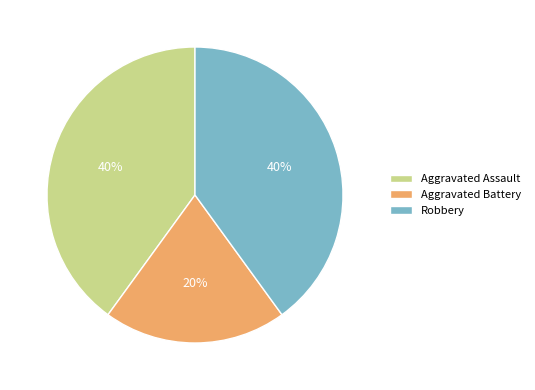

To the nearest percent, what percentage of the pie is Aggravated Assault?

40%